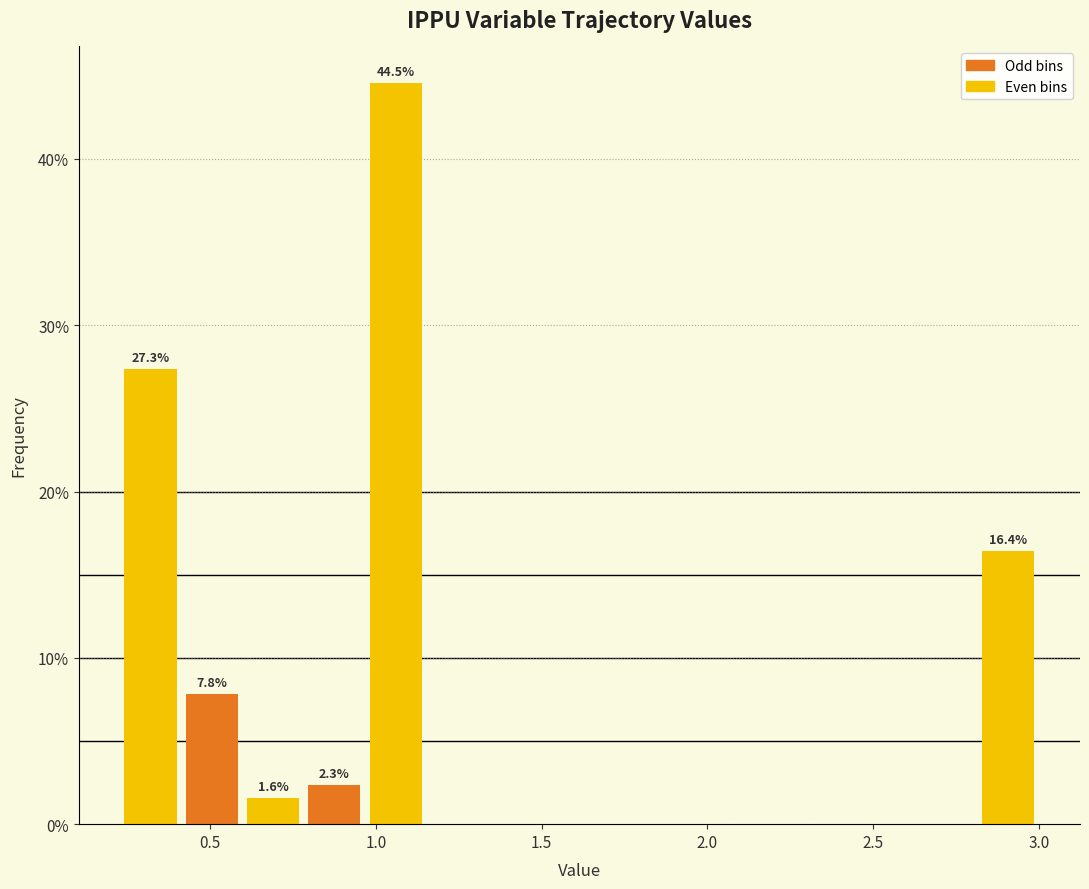

Around what value on the x-axis is the tallest bar? Give the approximate position of its centre, as read against the axis.

1.05